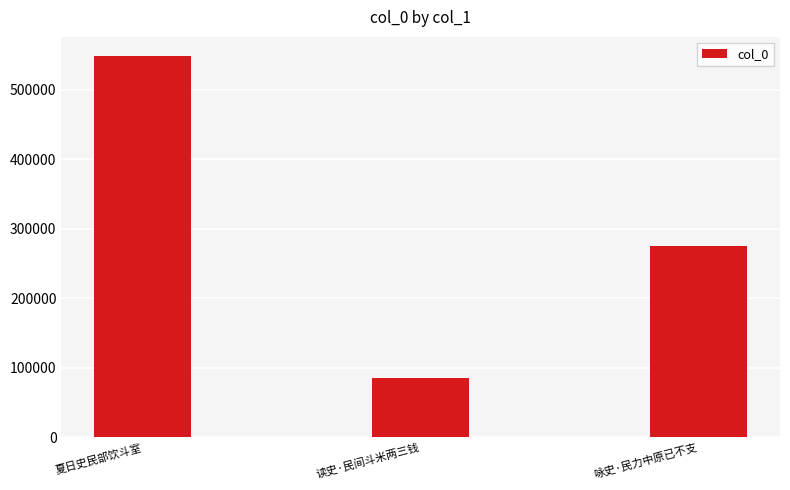

Reading right to left, list all the values displayed in this chart.

275200	84918	548225